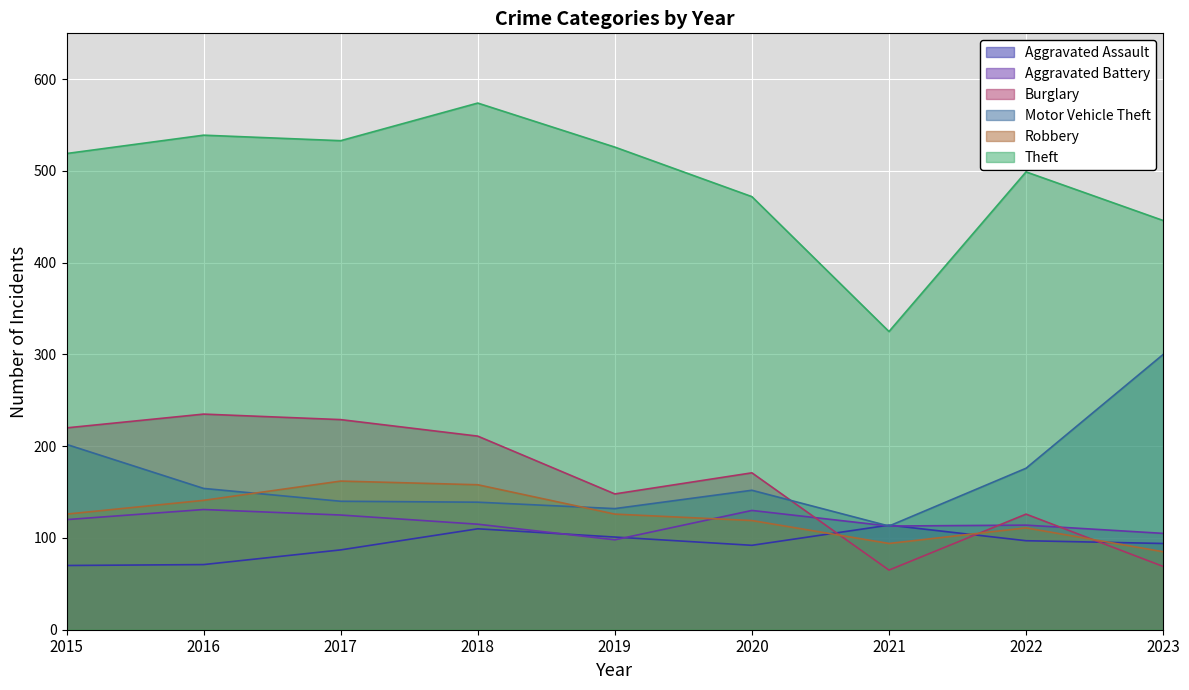

Which has a higher value, 2015 or 2019?

2019